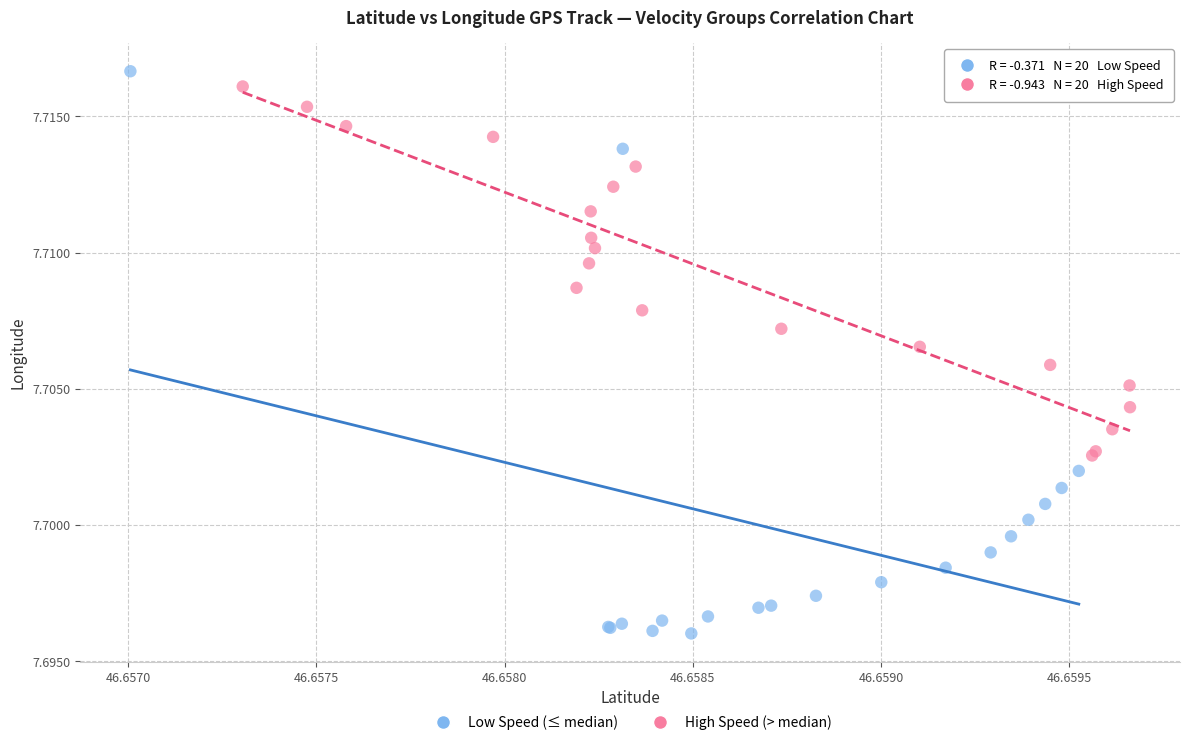

Which series reaches the maximum Y coordinate?

Low Speed (≤ median)